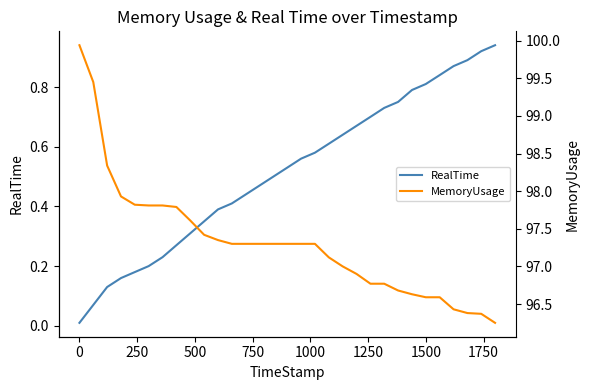

What is the highest value of the MemoryUsage series?

99.9